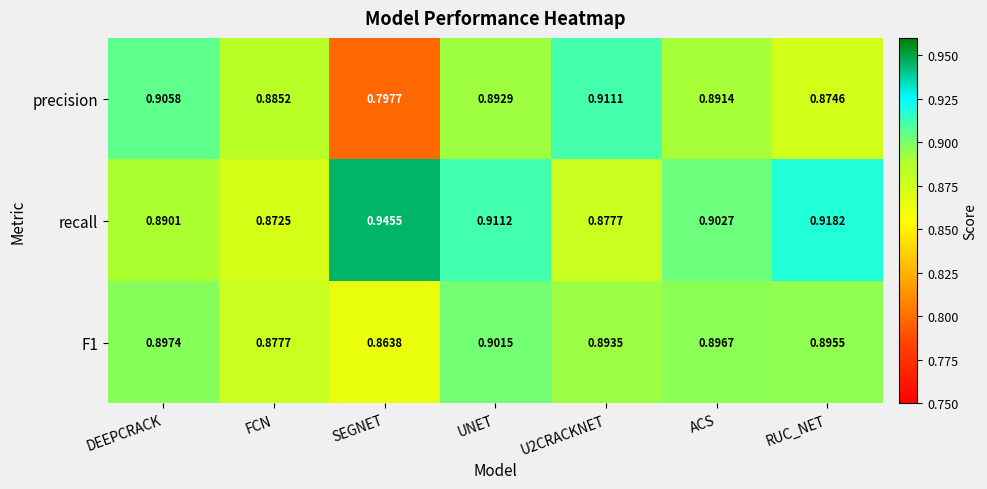

At which label does F1 reach its peak?

UNET